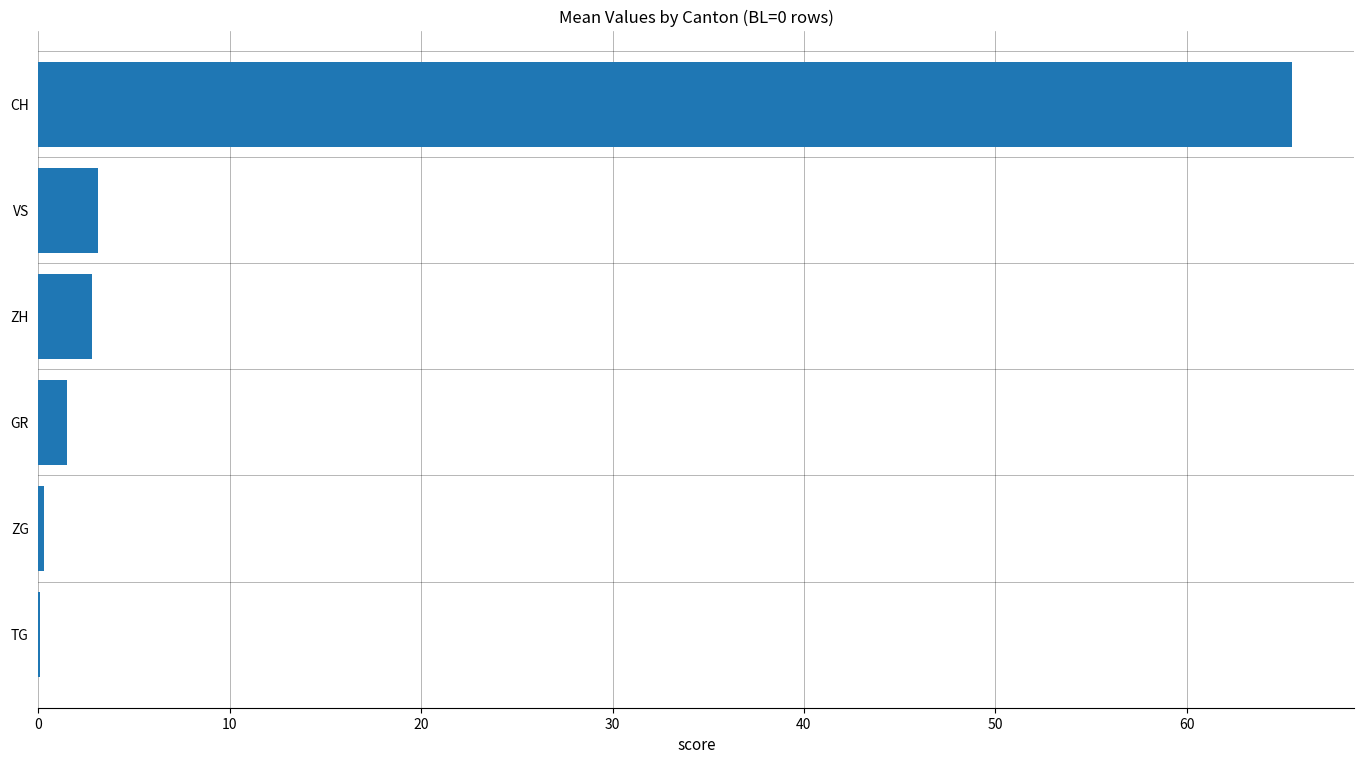

What is the ratio of the value at GR to the value at ZH?

0.5